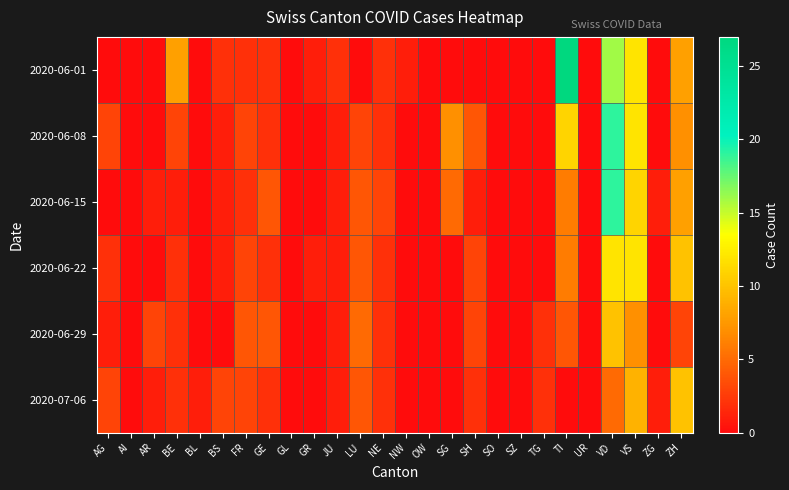

What is the total value across all series at TI?

54